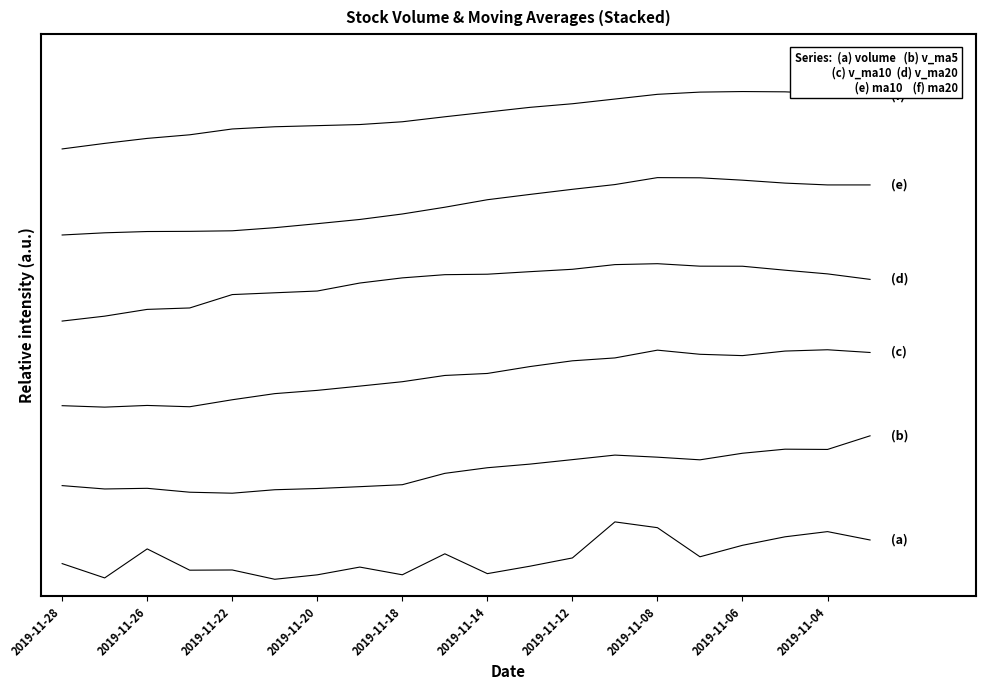

Does the chart have visible grid lines?

No